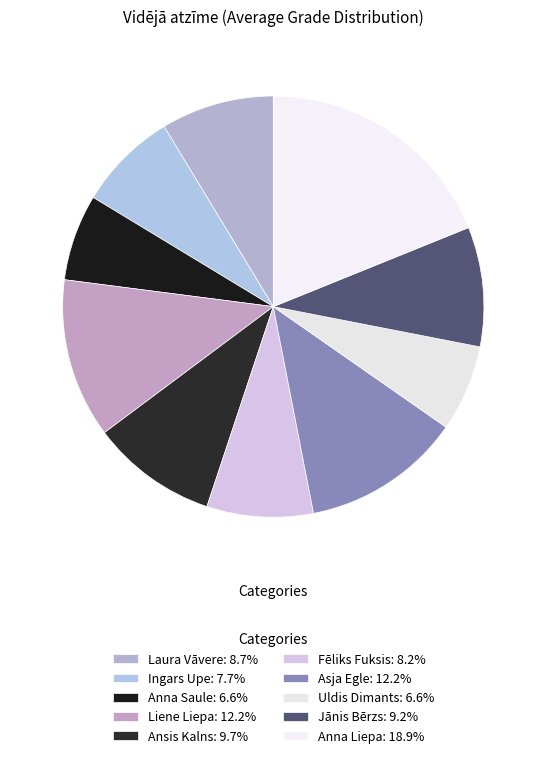

Count the number of slices in the pie.

10